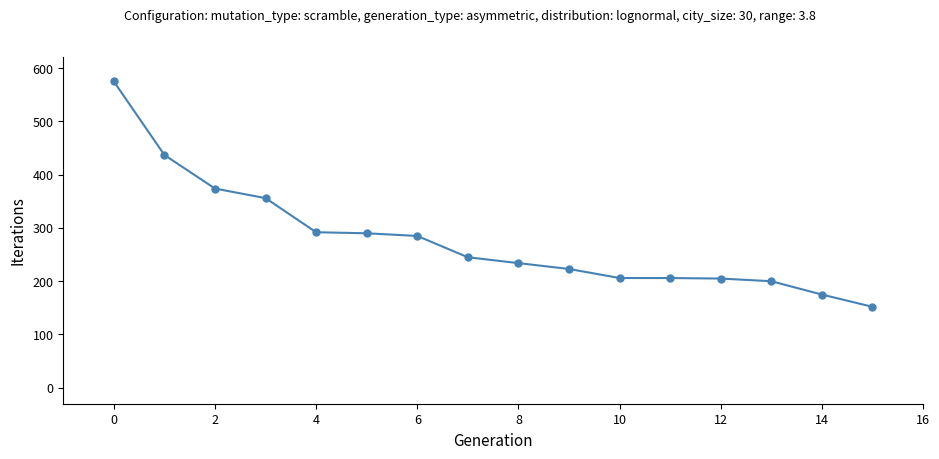

How many values are below 245?

8